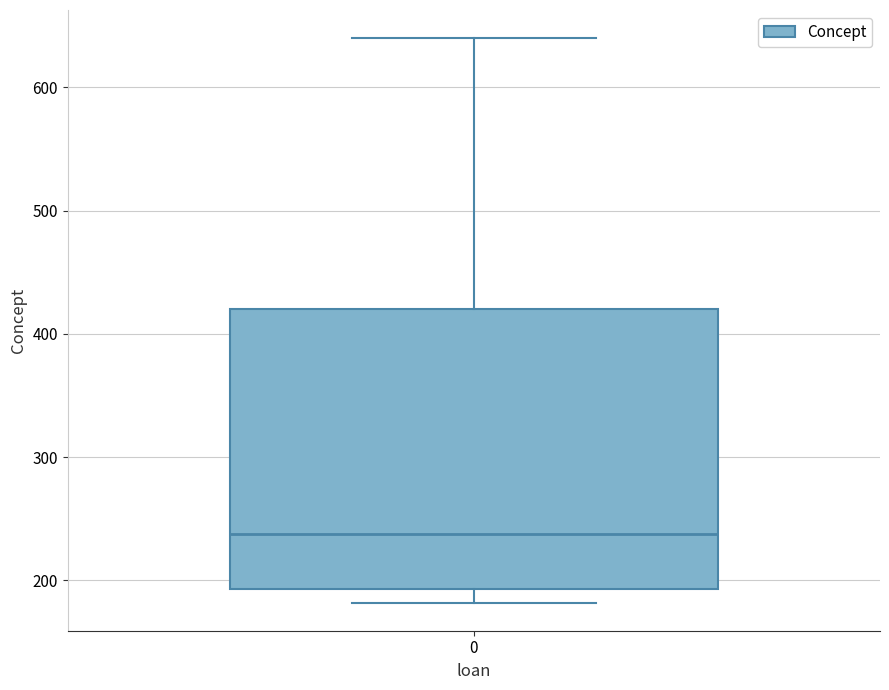

Transcribe this box plot: give where the median line is, the range the box spans, and where the two whiskers end, as read against the y-axis. The values are not printed on the chart, so give them approximately, as read against the axis.

median 240, box 190 to 420, whiskers 180 to 640